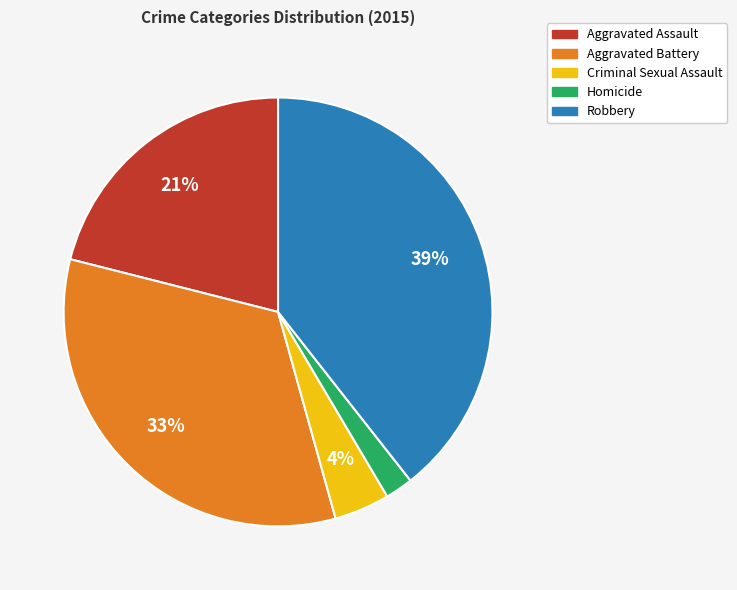

Does any single category account for the majority?

No